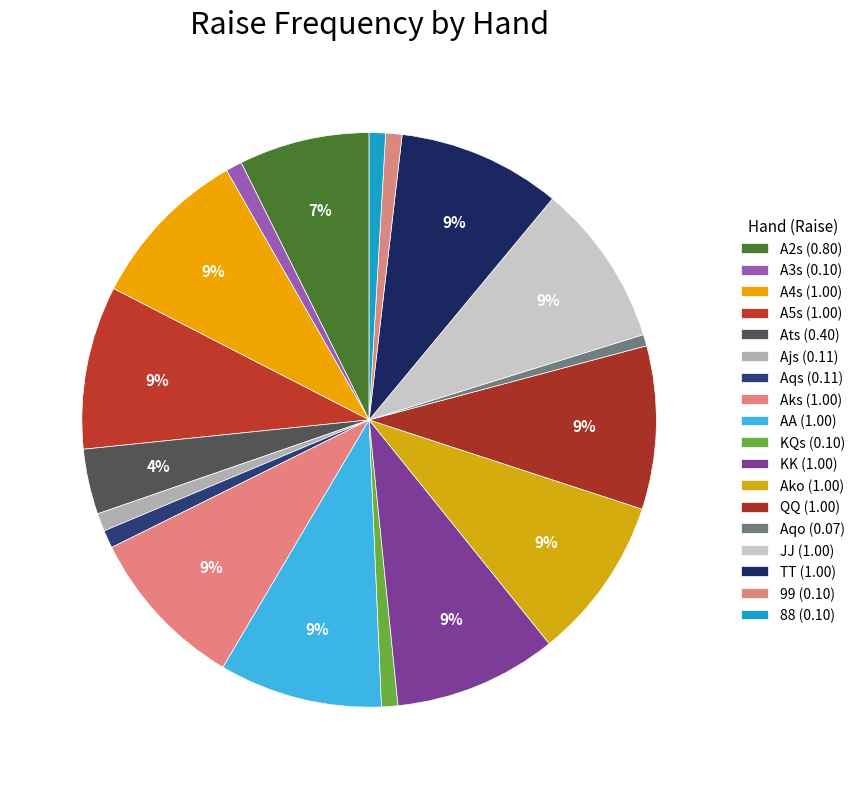

What is the smallest slice in the pie chart?

Aqo